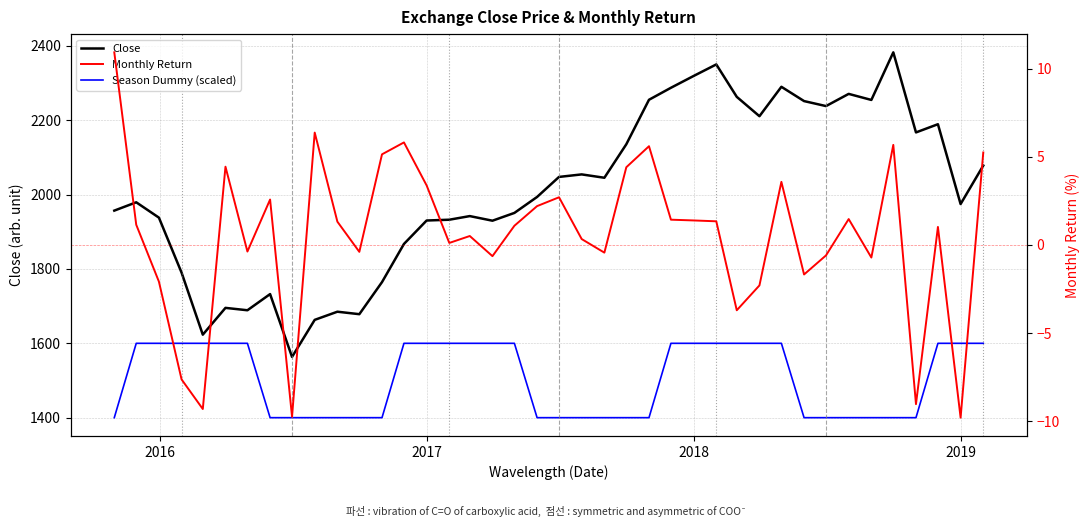

What is the average value of the Monthly Return series?

0.5